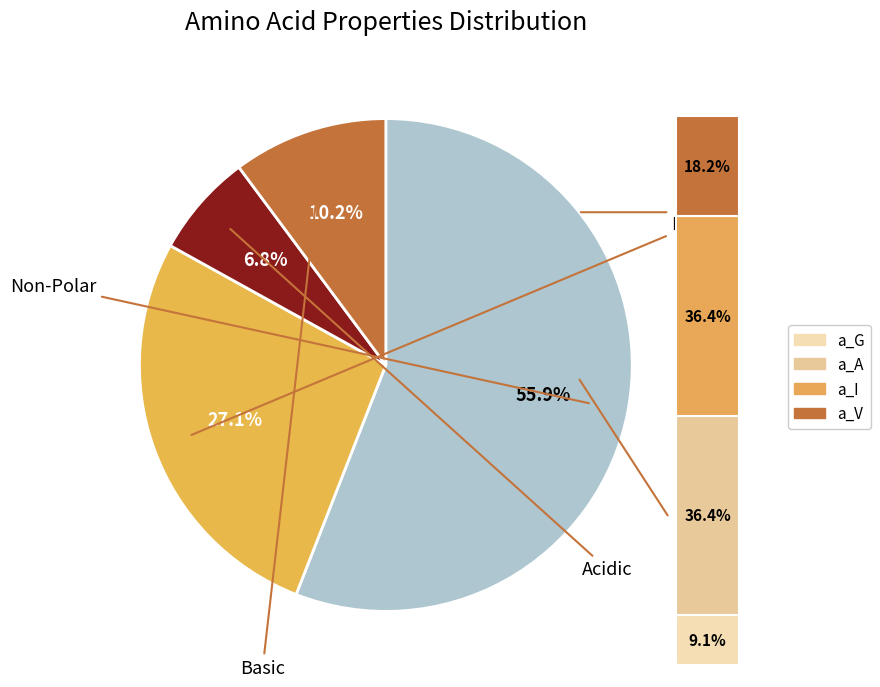

Is it true that basic is 1% of the pie?

False